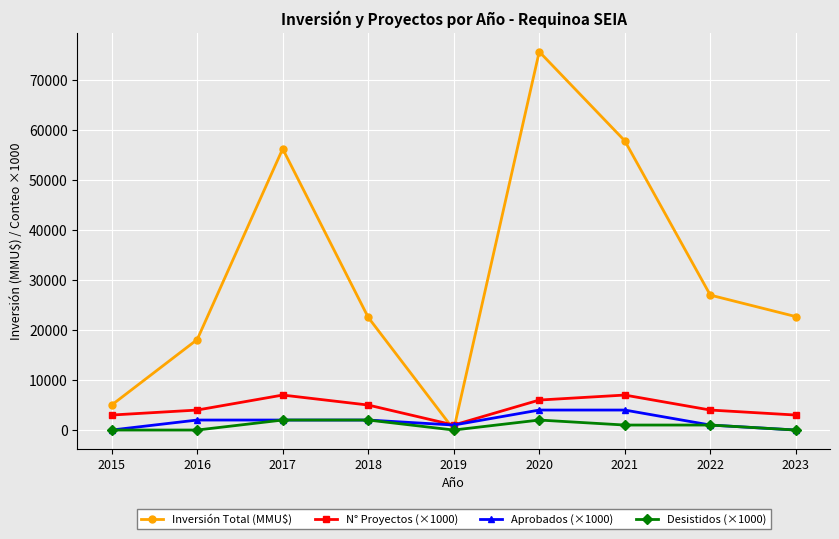

How many times do Aprobados (×1000) and Inversión Total (MMU$) cross each other?

2